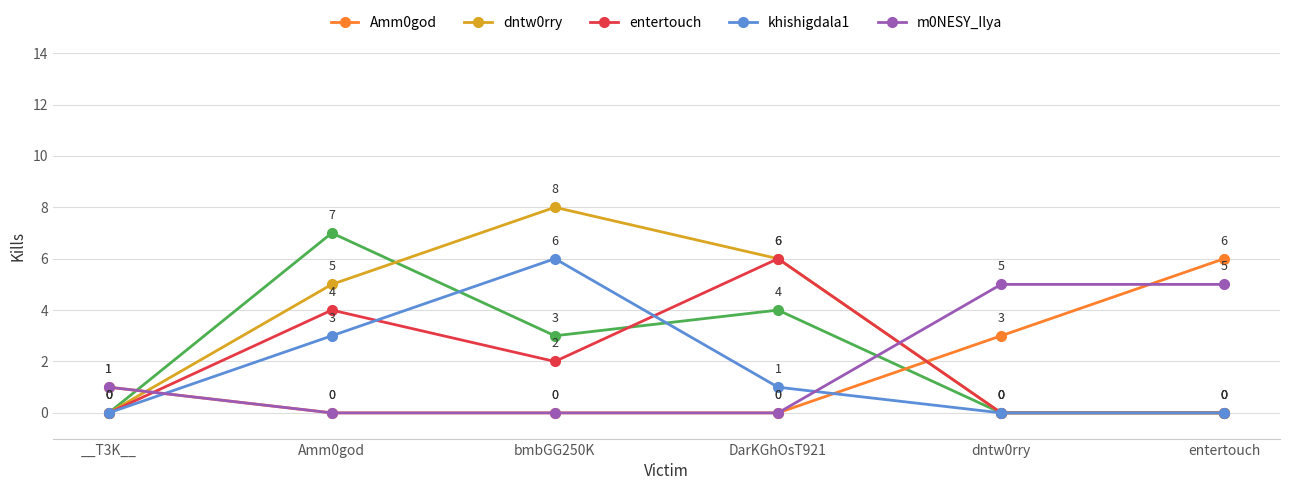

At which label is entertouch closest to 3?

Amm0god